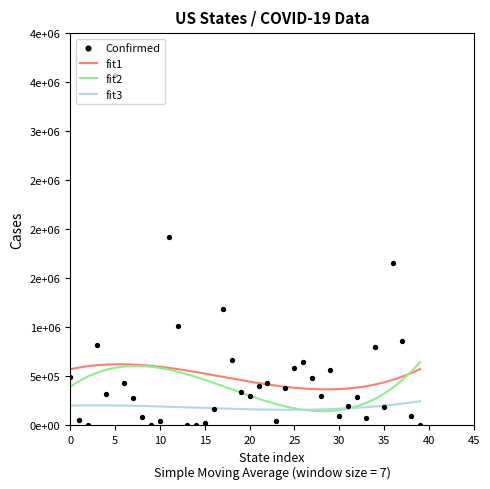

At how many categories does at least one series exceed 2195985?

1